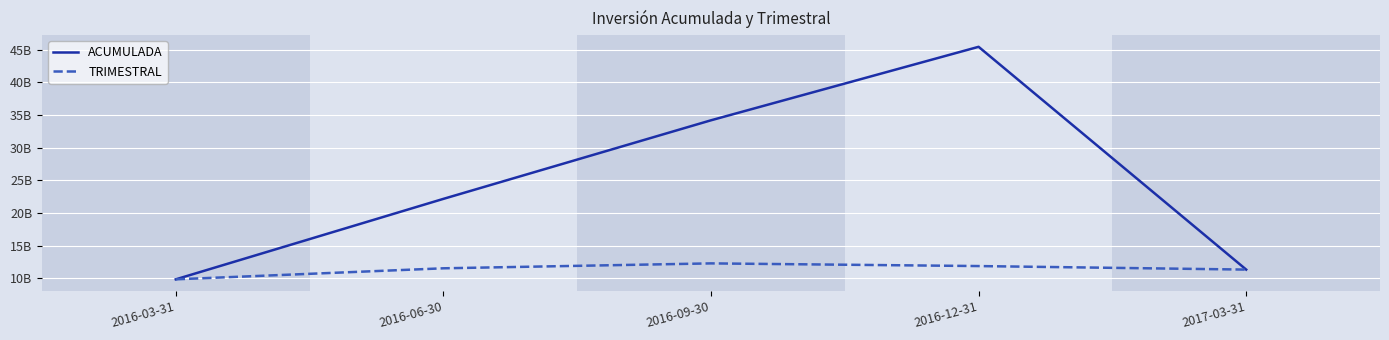

The value of ACUMULADA at 2016-09-30 is 13065605611.1. True or false?

False